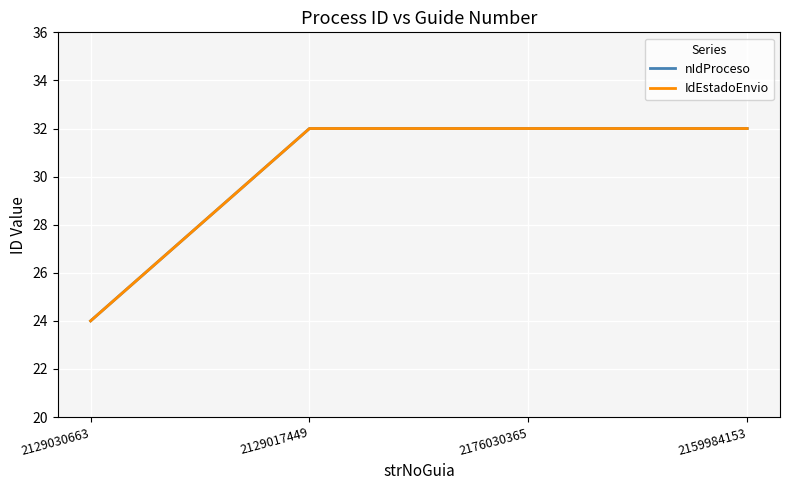

Is it true that nIdProceso equals 37 at 2129030663?

False